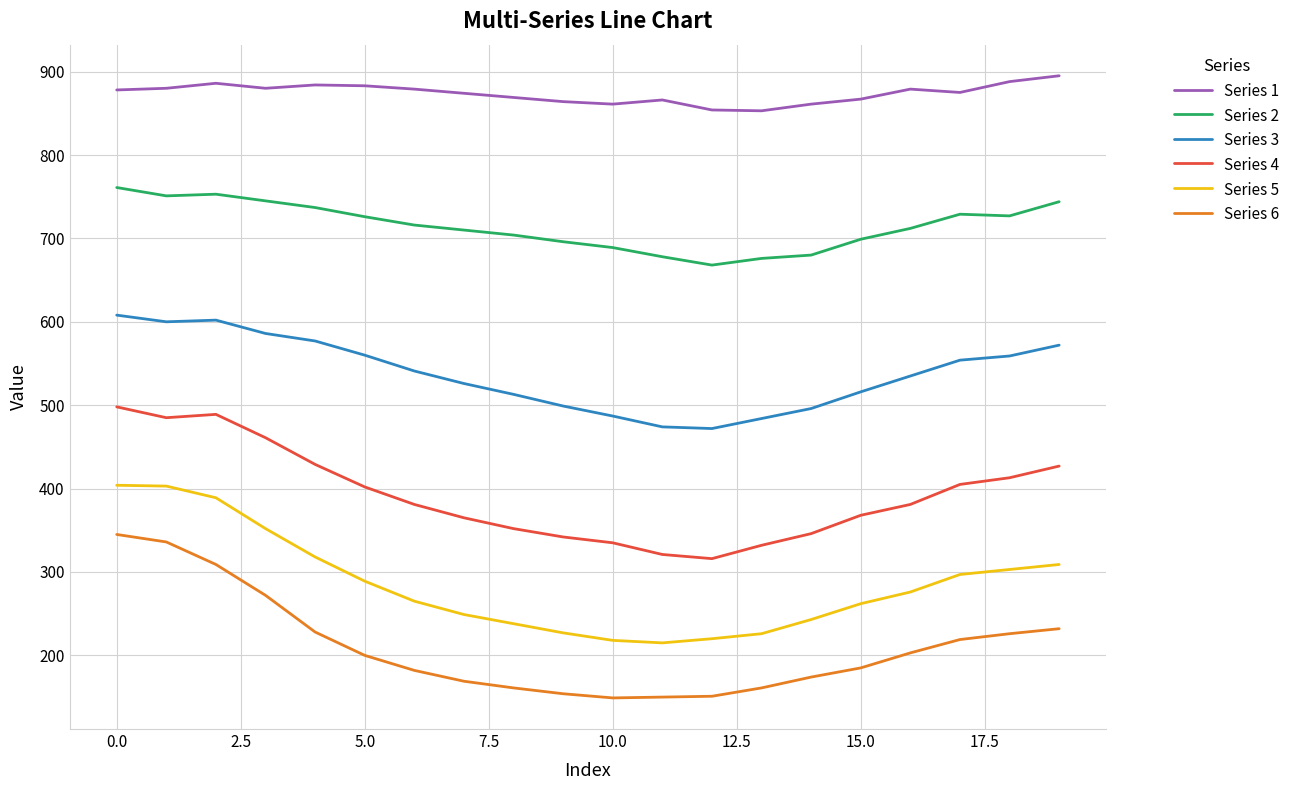

Does the chart have visible grid lines?

Yes